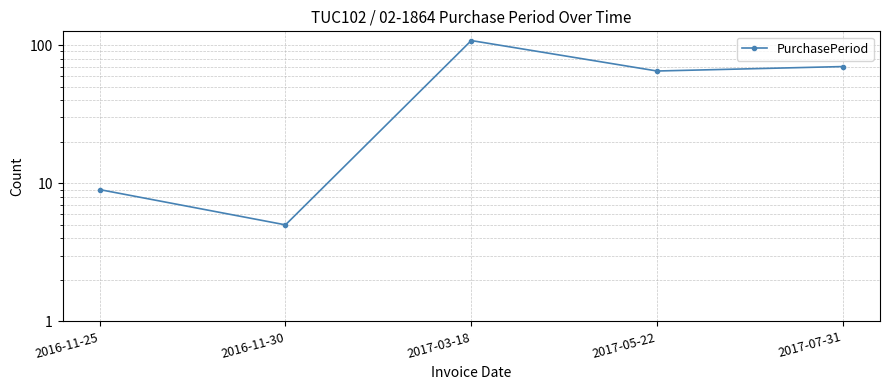

How many lines are shown in the chart?

1